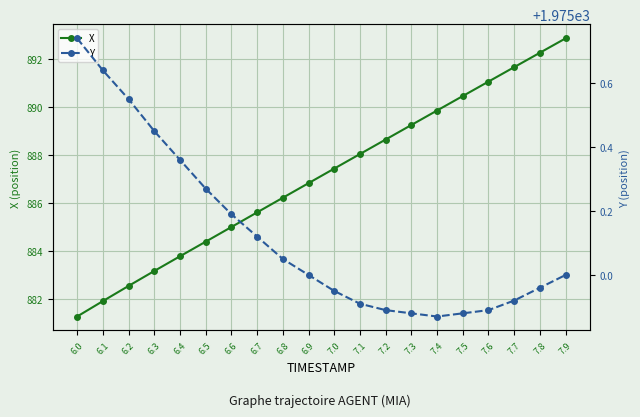

Rank the series at 7.0 from lowest to highest value.

X, Y